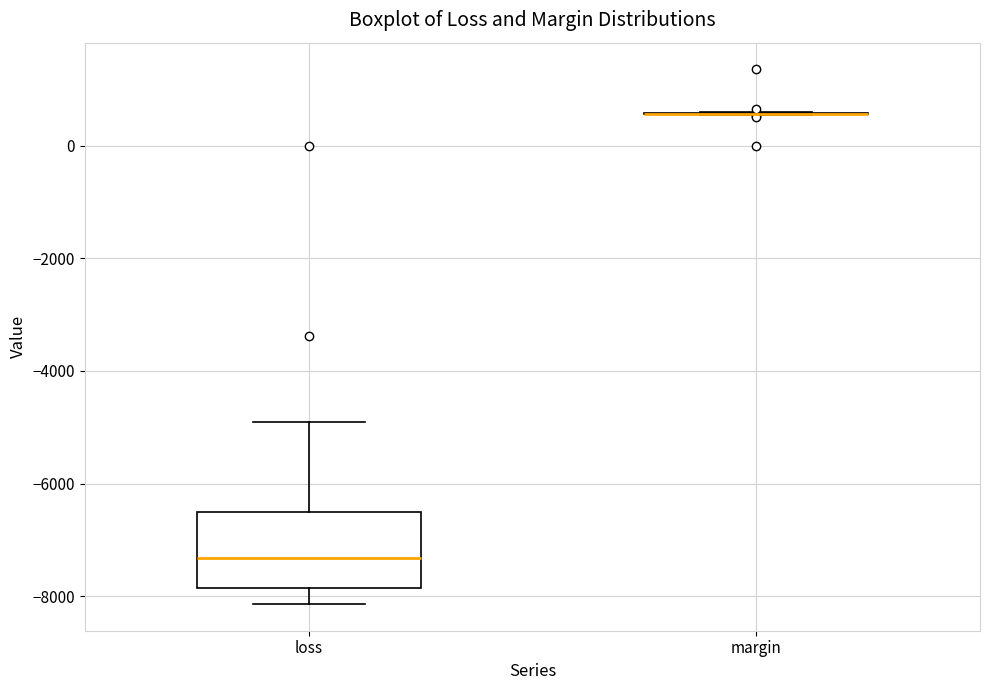

Comparing the boxes themselves (not the whiskers), which one is the tallest?

loss